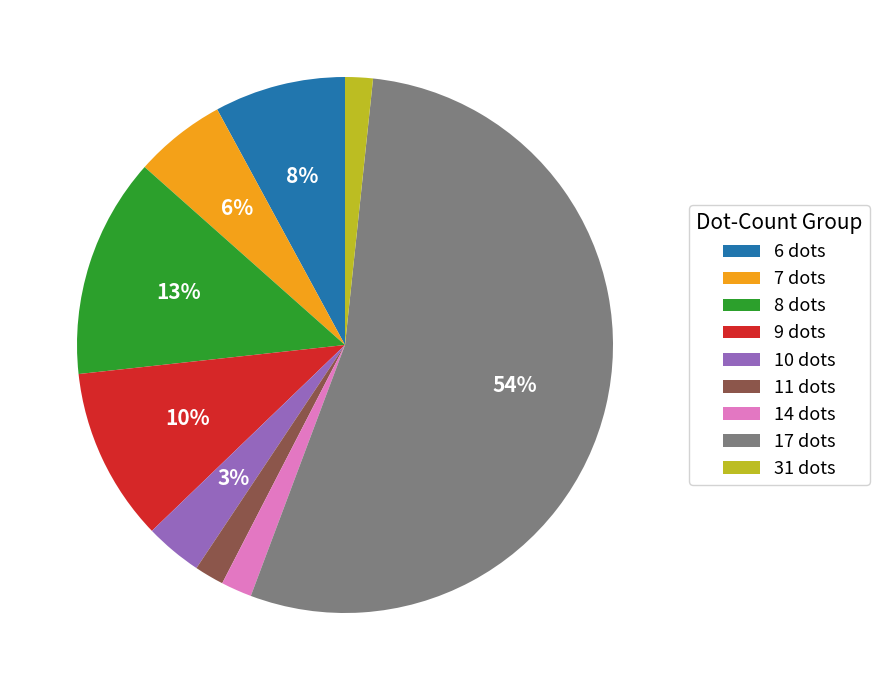

Count the number of slices in the pie.

9